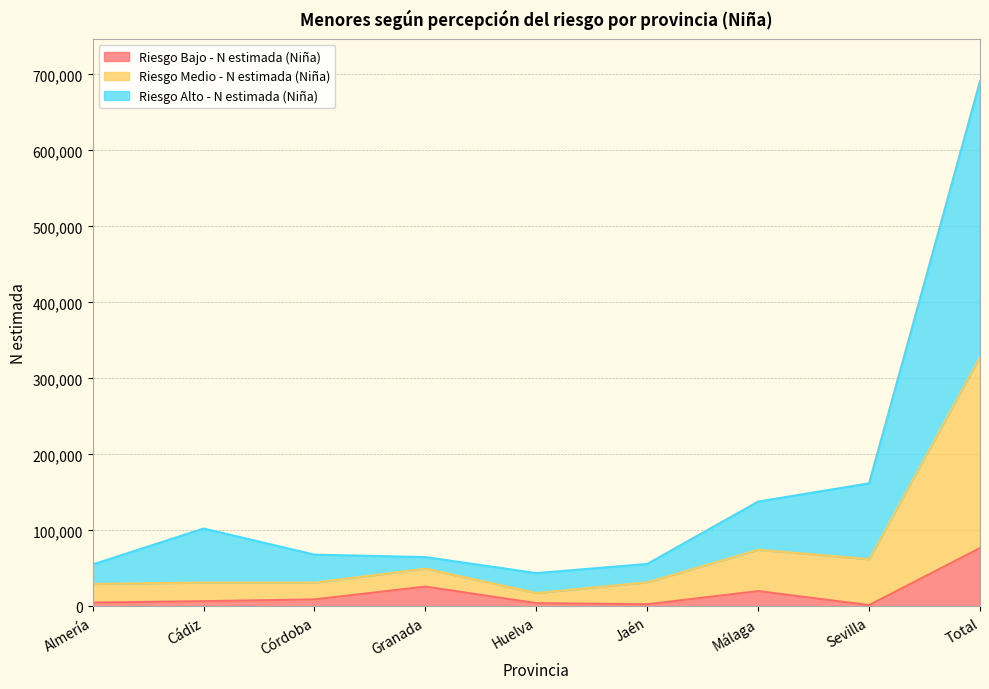

What is the total value across all series at Total?

691017